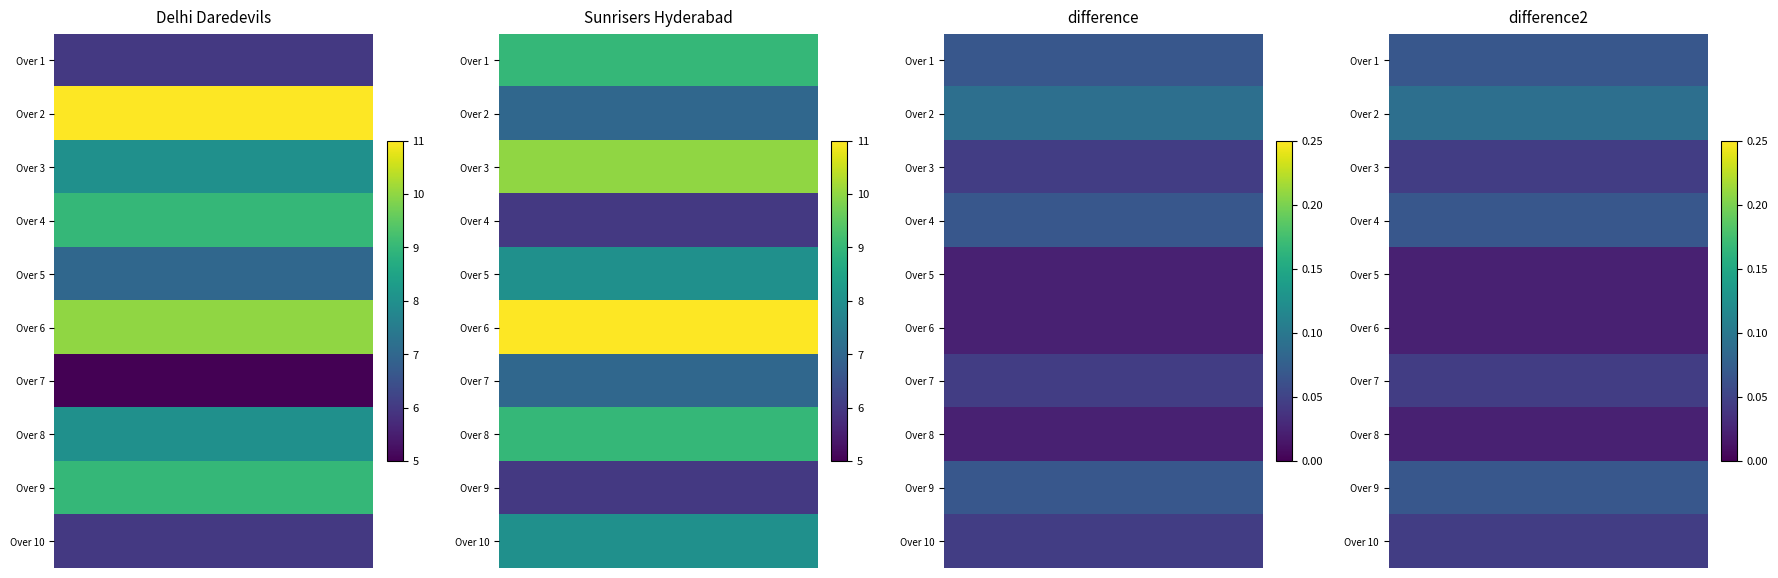

Which series has the largest total across all categories?

Over 2